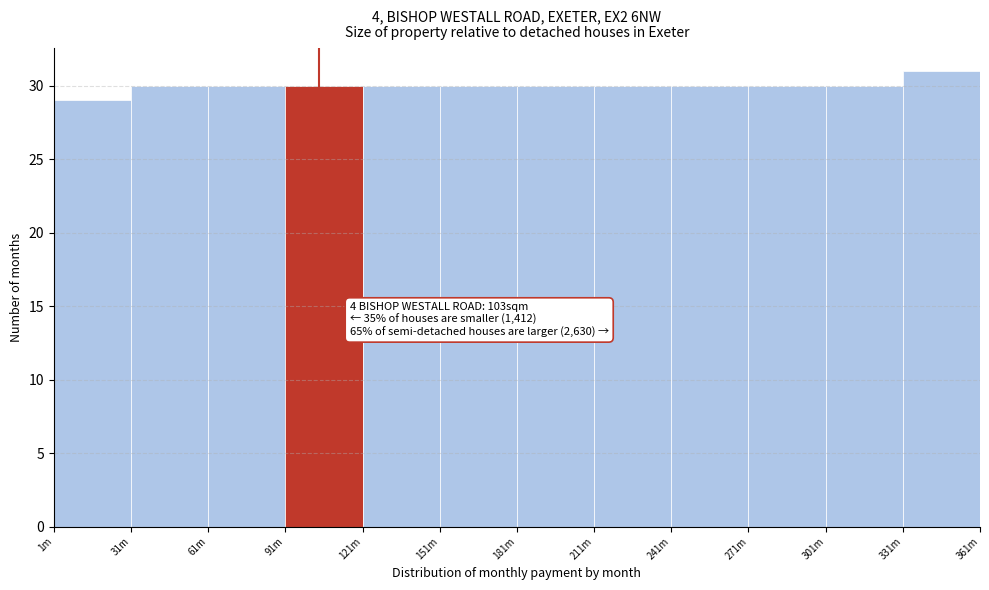

Reading left to right, transcribe all the data shown in this chart.

29	30	30	30	30	30	30	30	30	30	30	31